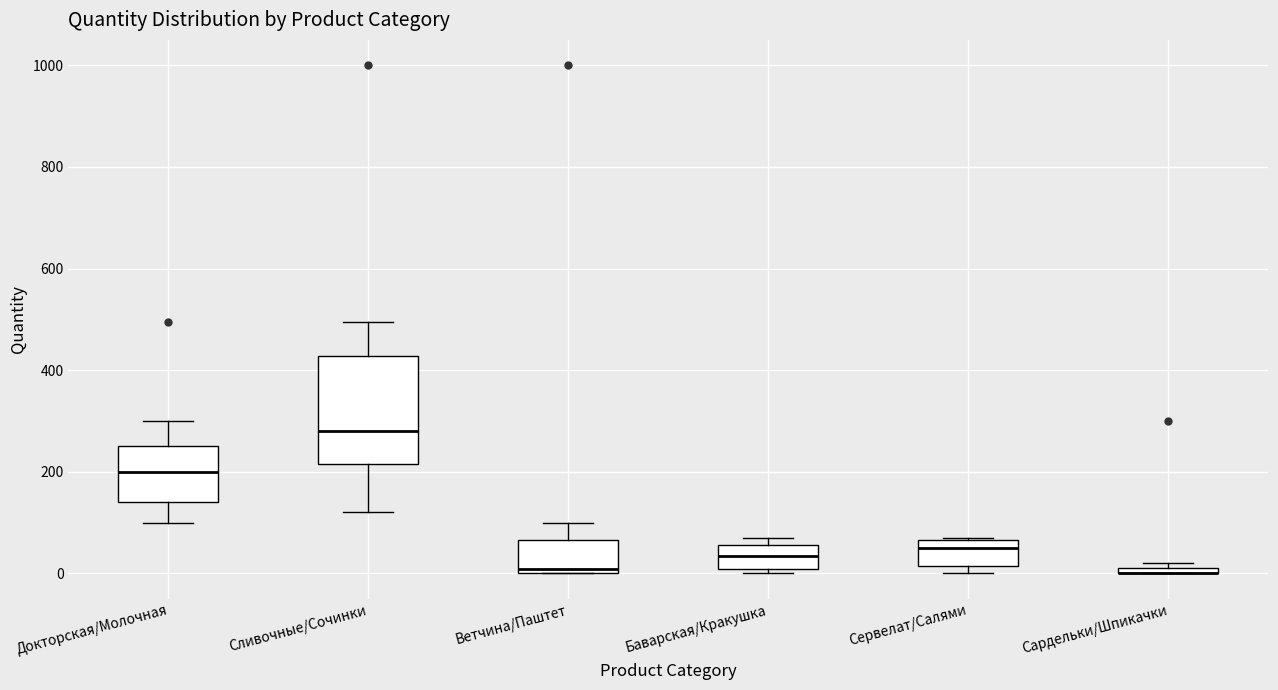

Which box is the tallest, from its lower edge to its upper edge?

Сливочные/Сочинки